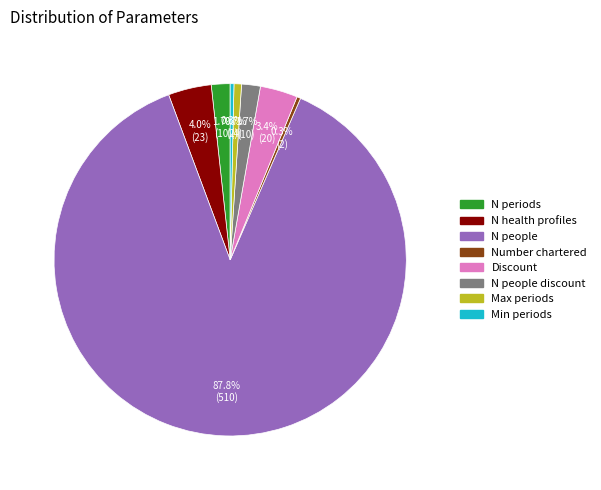

Between Number chartered and N people discount, which is larger?

N people discount